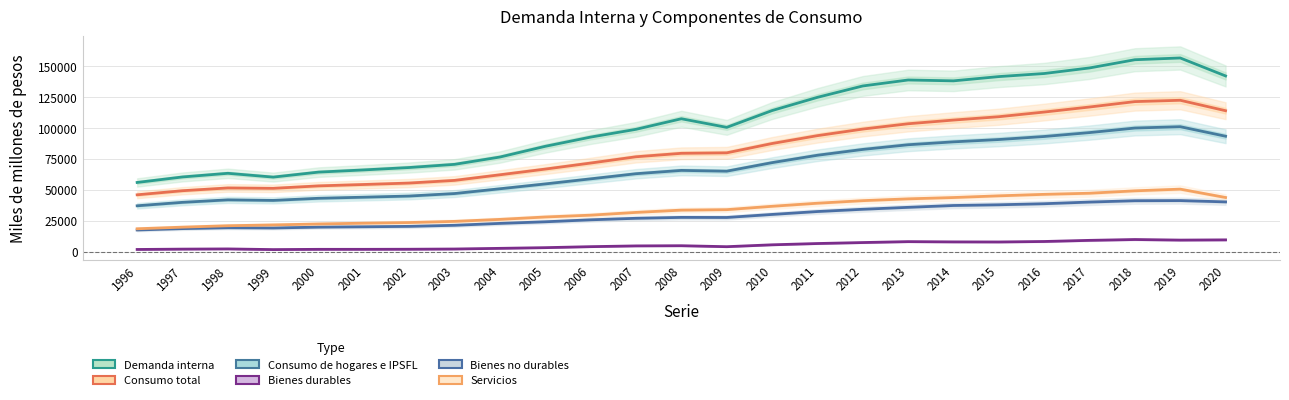

How many data points in Servicios are above 33491?

12